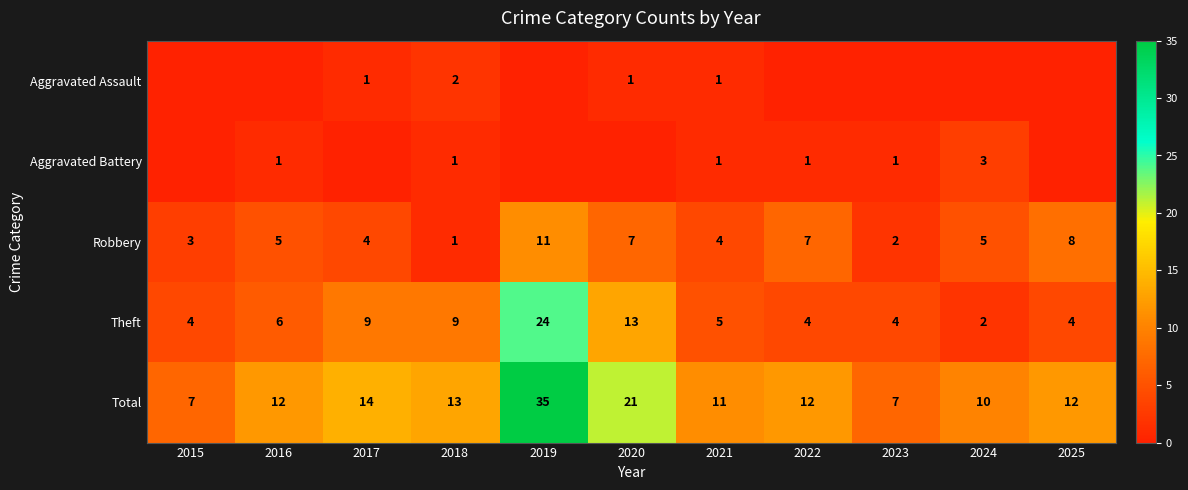

What is the sum of all Robbery values?

57